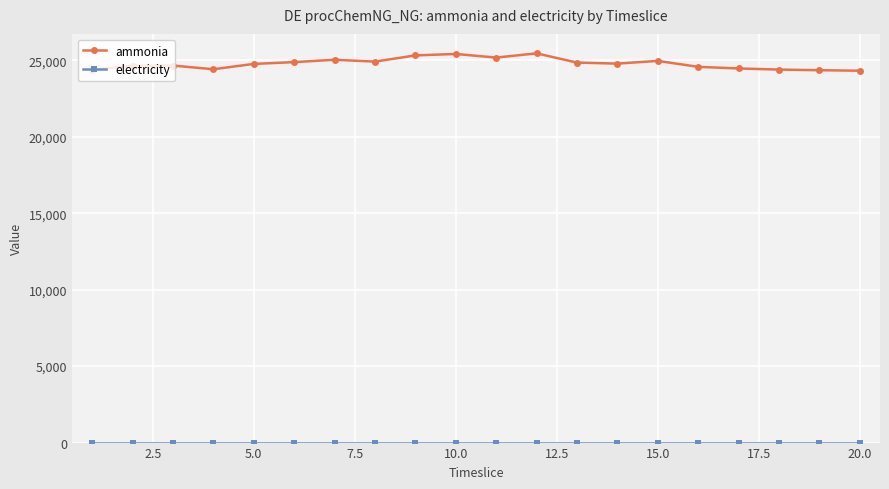

What is the difference between the maximum and minimum values in the ammonia series?

1135.8